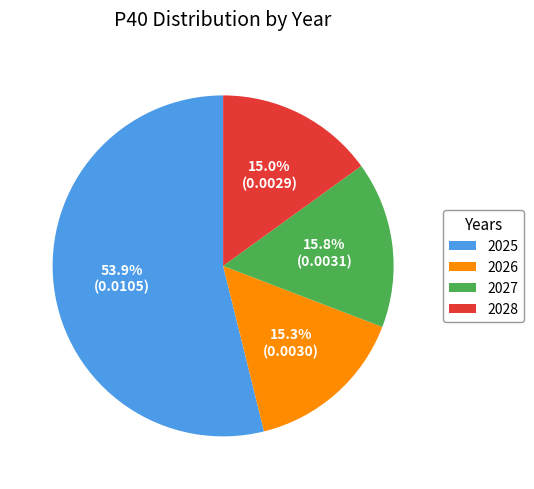

Do 2026 and 2027 together represent more than half of the pie?

No